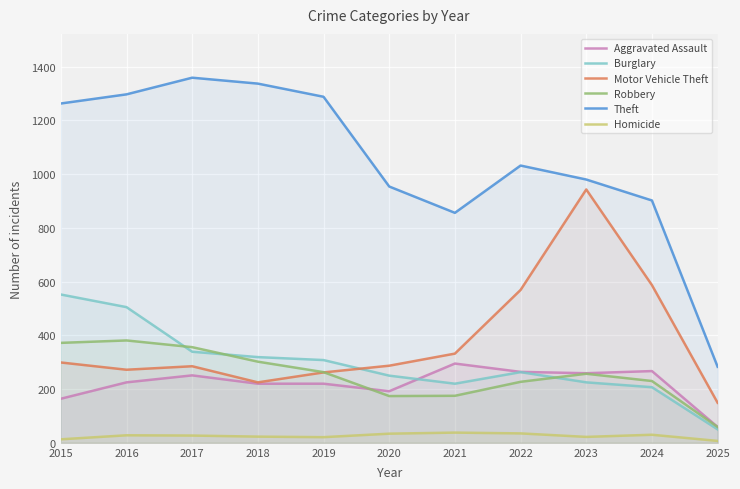

The value of Robbery at 2019 is 263. True or false?

True